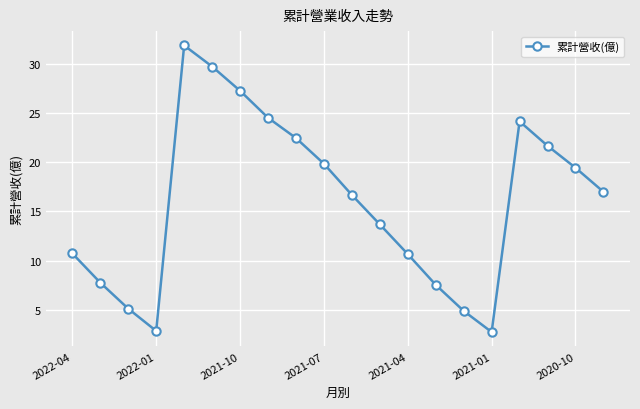

What is the minimum value shown in the chart?

2.7